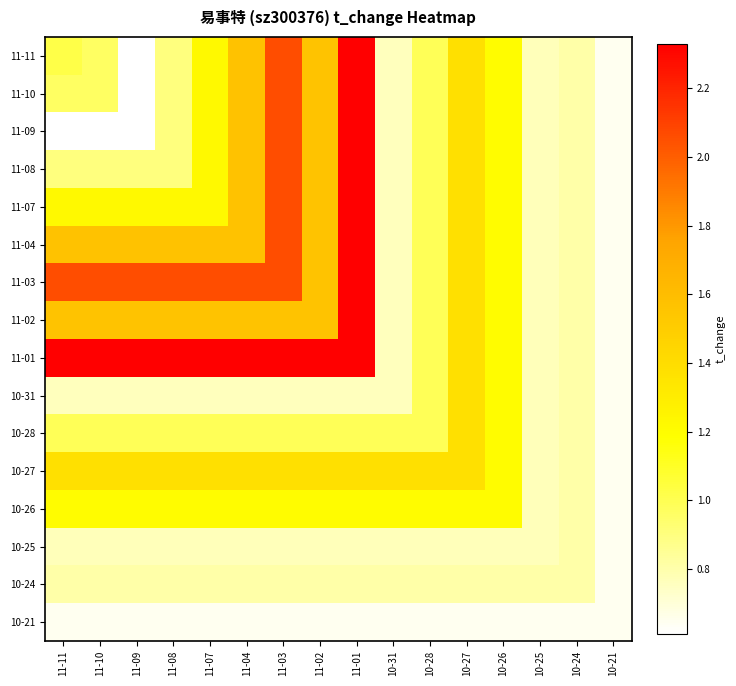

What is the difference between the highest and lowest values at 11-01?

1.7